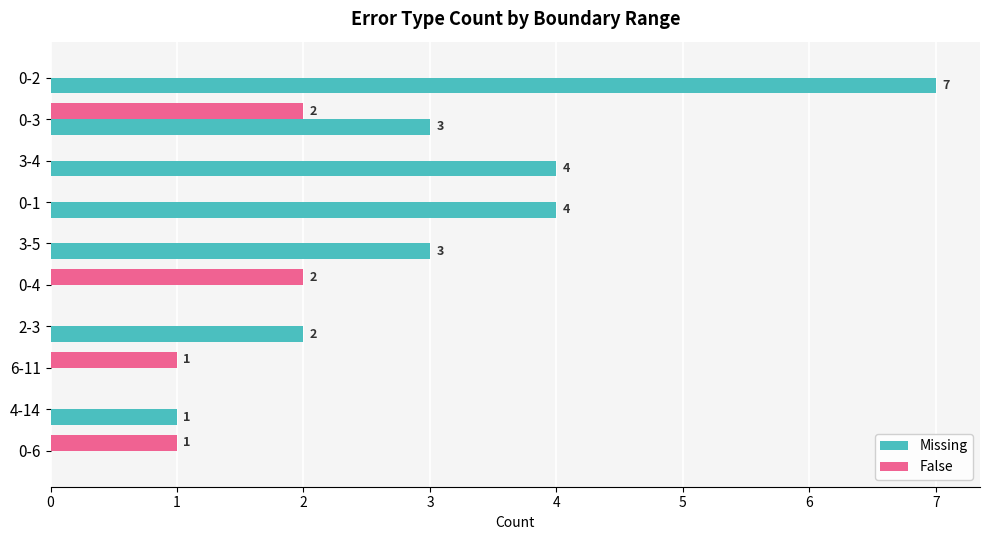

What is the sum of all False values?

5